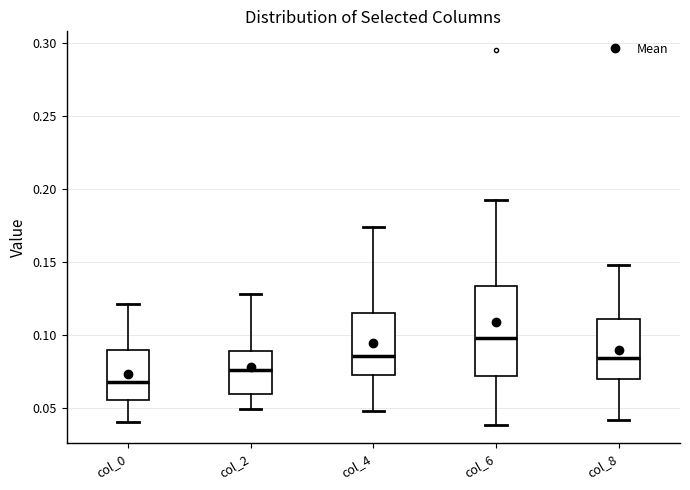

Reading left to right, transcribe this box plot: for each box, give where its median line is, the range the box spans, and where its two whiskers end, as read against the y-axis. The values are not printed on the chart, so give them approximately, as read against the axis.

col_0: median 0.070, box 0.055 to 0.090, whiskers 0.040 to 0.120
col_2: median 0.075, box 0.060 to 0.090, whiskers 0.050 to 0.130
col_4: median 0.085, box 0.075 to 0.115, whiskers 0.050 to 0.175
col_6: median 0.100, box 0.070 to 0.135, whiskers 0.040 to 0.190
col_8: median 0.085, box 0.070 to 0.110, whiskers 0.040 to 0.150